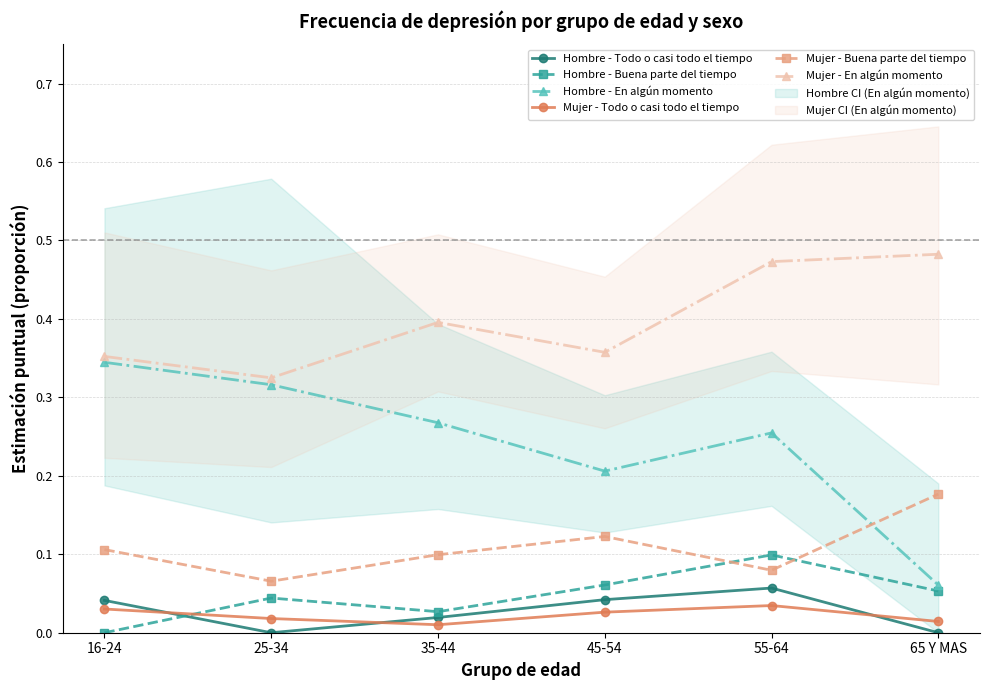

Which series ends up on top after the final intersection of Hombre - Todo o casi todo el tiempo and Hombre - Buena parte del tiempo?

Hombre - Buena parte del tiempo